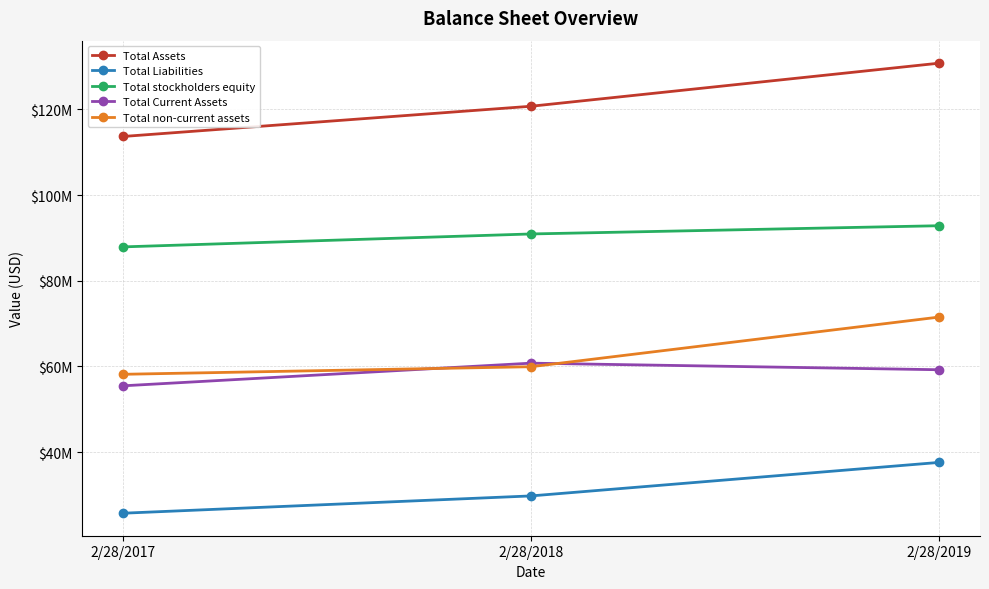

What is the difference between the Total Assets values at 2/28/2019 and 2/28/2018?

10050000